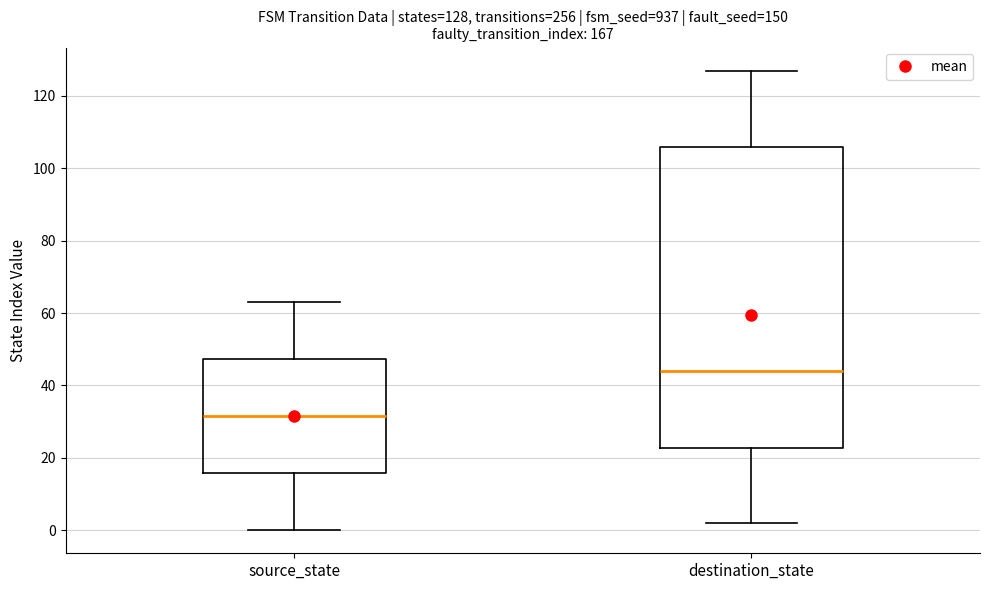

Which box is the tallest, from its lower edge to its upper edge?

destination_state